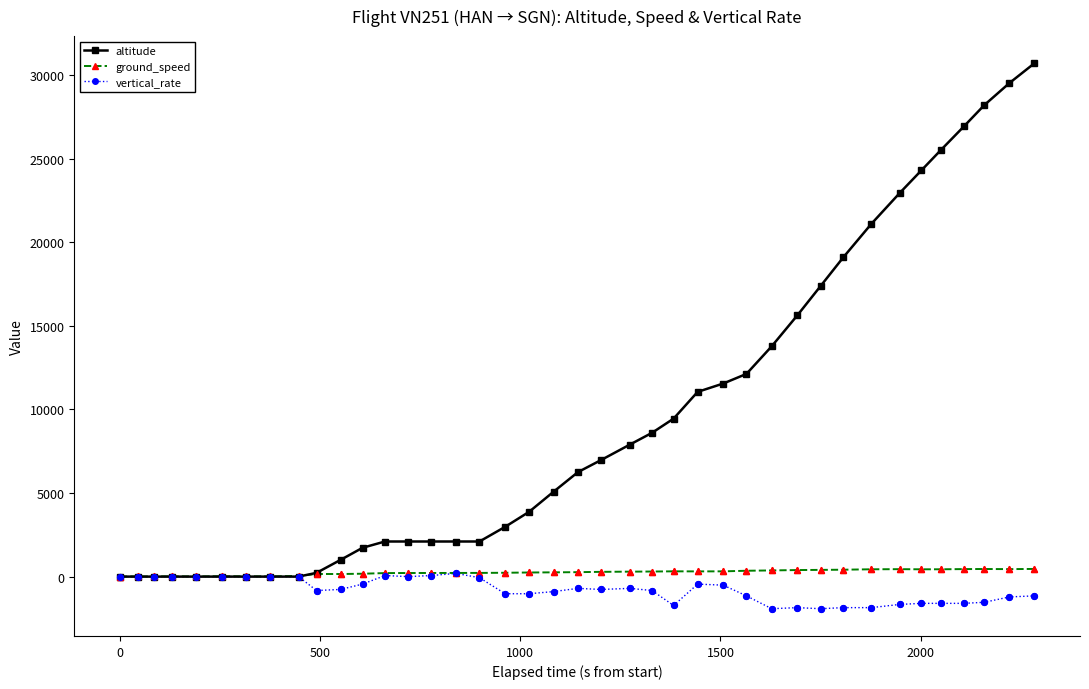

Which series has the largest total across all categories?

altitude